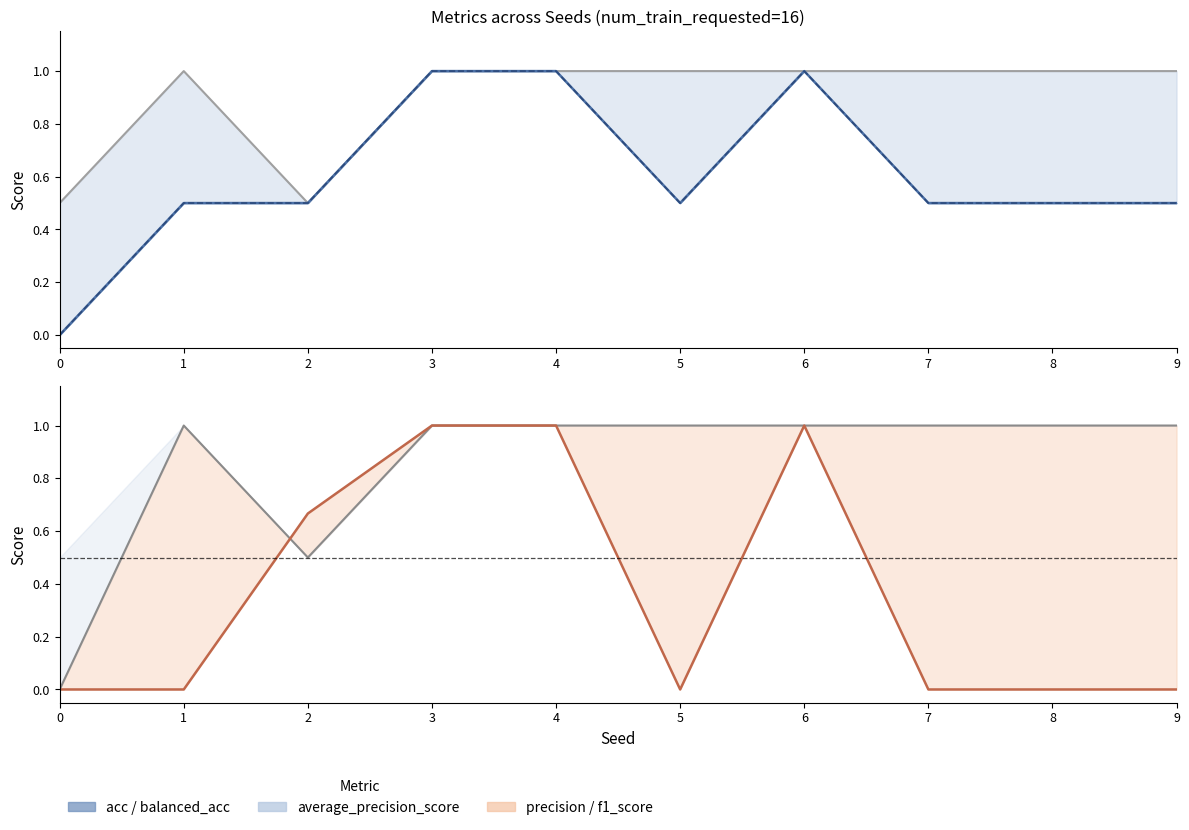

Which has a higher value, 0 or 5?

5